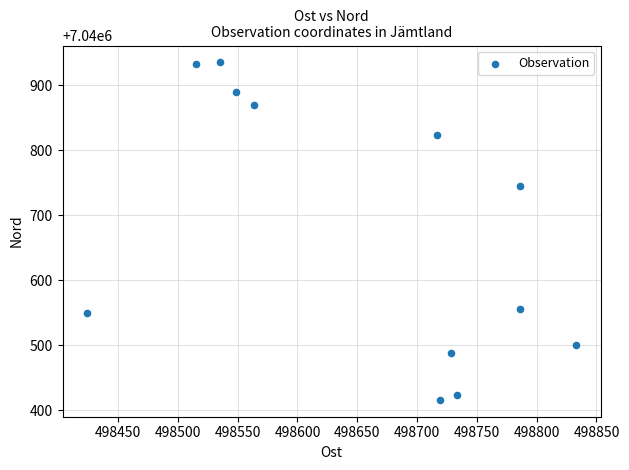

What Y value in the scatter plot is closest to 7040675?

7040745